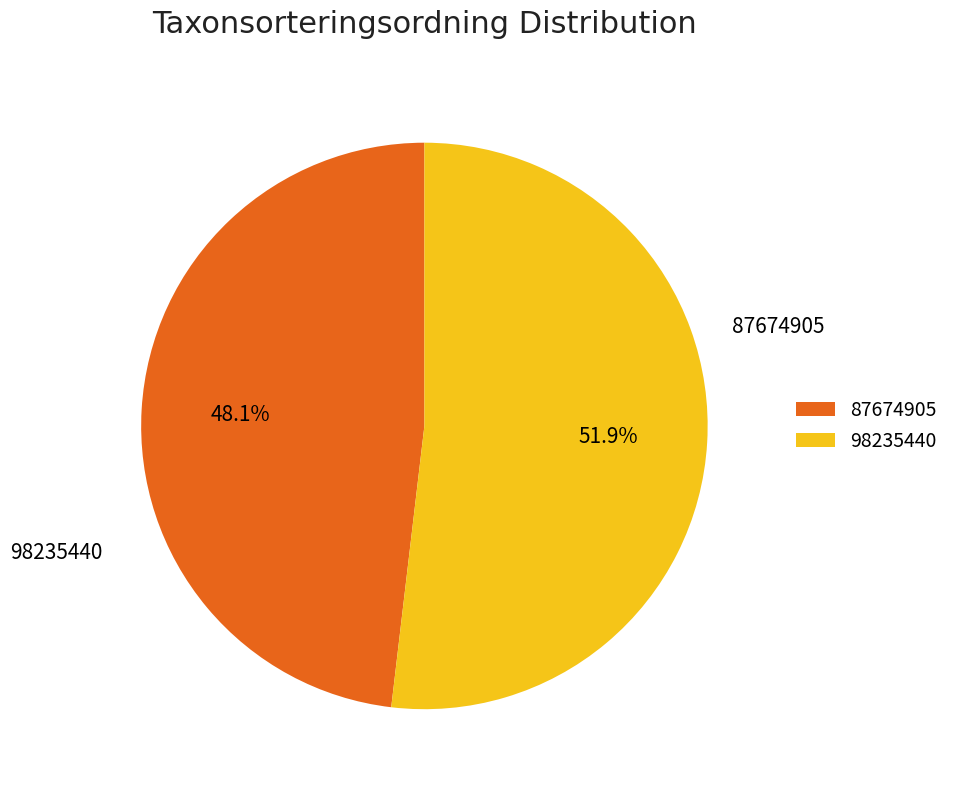

Is the sum of 98235440 and 87674905 greater than half?

Yes